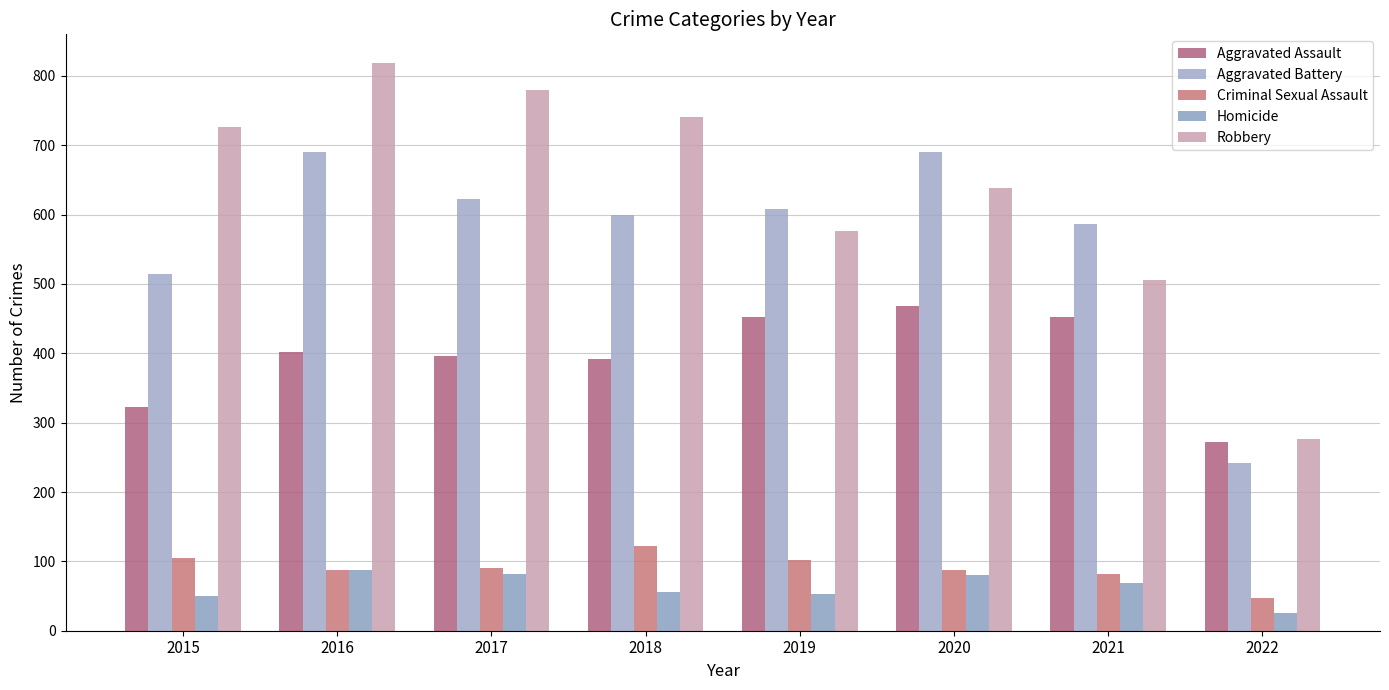

True or false: Aggravated Battery has a value of 853 at 2017.

False